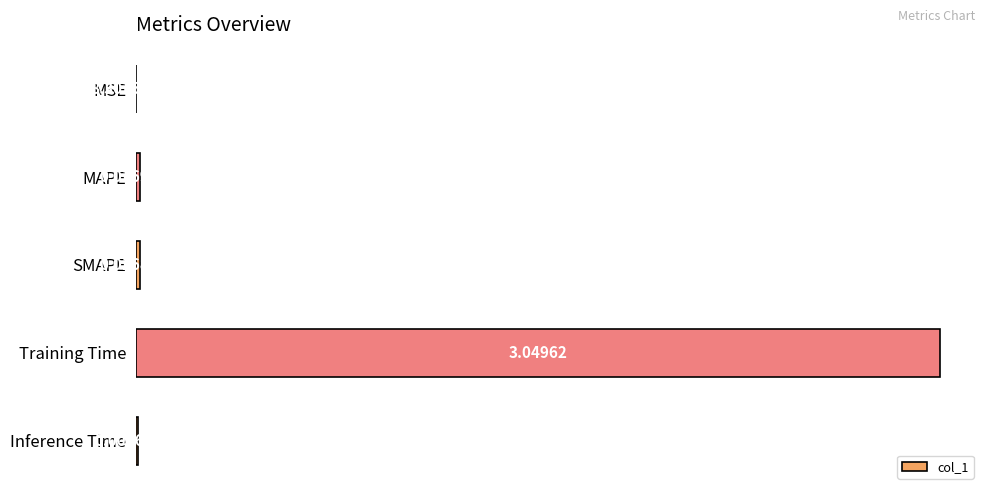

What is the sum of all values?

3.1